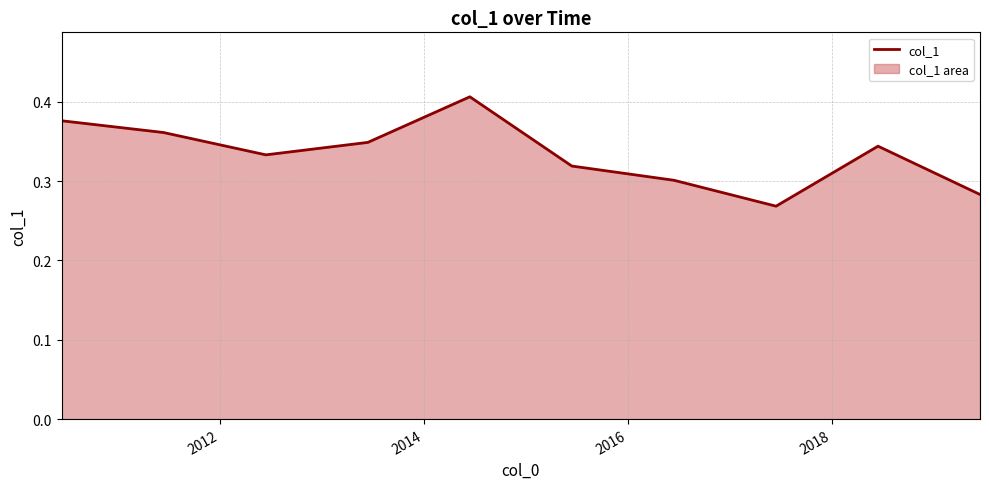

What is the maximum value shown in the chart?

0.4